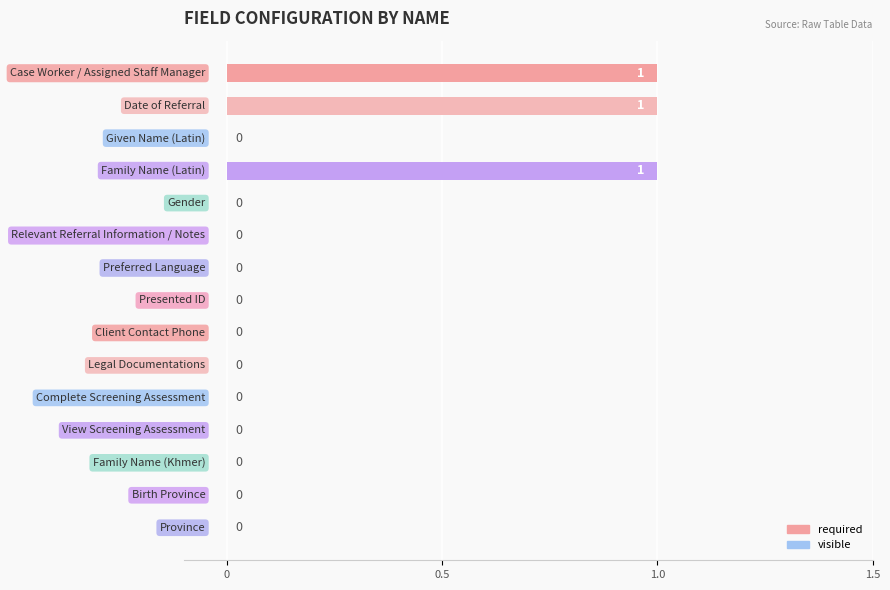

How many values are above zero?

3